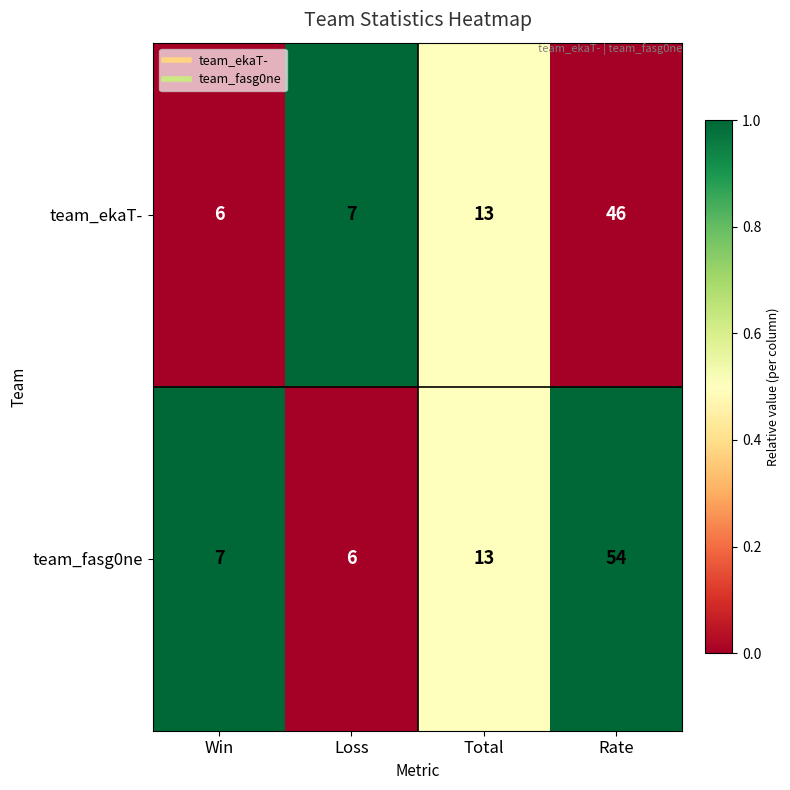

What is the smallest value displayed?

6